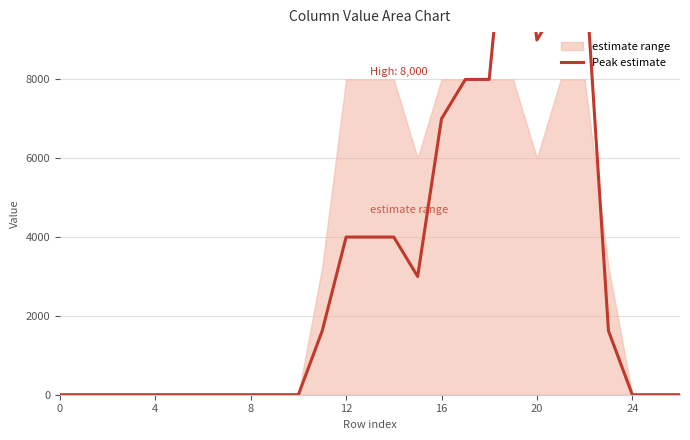

Reading right to left, transcribe all the data shown in this chart.

0.0	0.0	0.0	1622.6	11000.0	10000.0	9000.0	14245.1	8000.0	8000.0	7000.0	3000.0	4000.0	4000.0	4000.0	1622.6	0.0	0.0	0.0	0.0	0.0	0.0	0.0	0.0	0.0	0.0	0.0